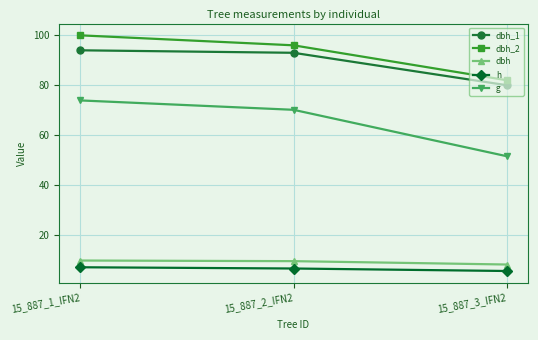

At which label is dbh_1 closest to 87?

15_887_2_IFN2